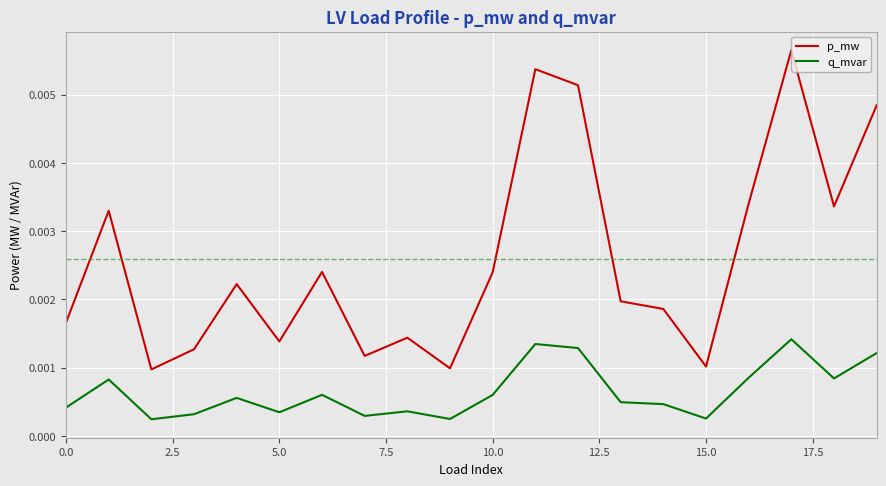

List the series in order of their overall mean, lowest first.

q_mvar, p_mw